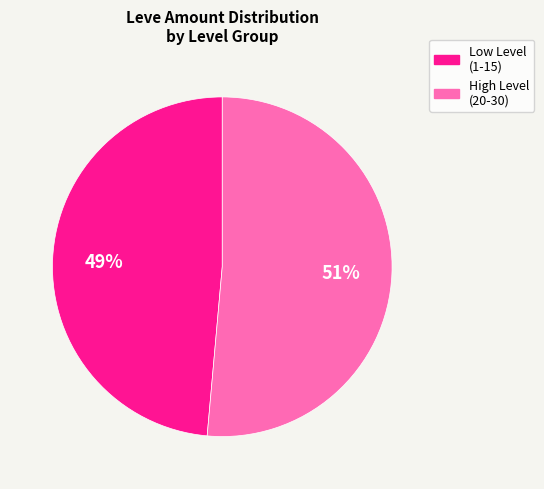

Is there any slice that represents more than half of the pie?

Yes